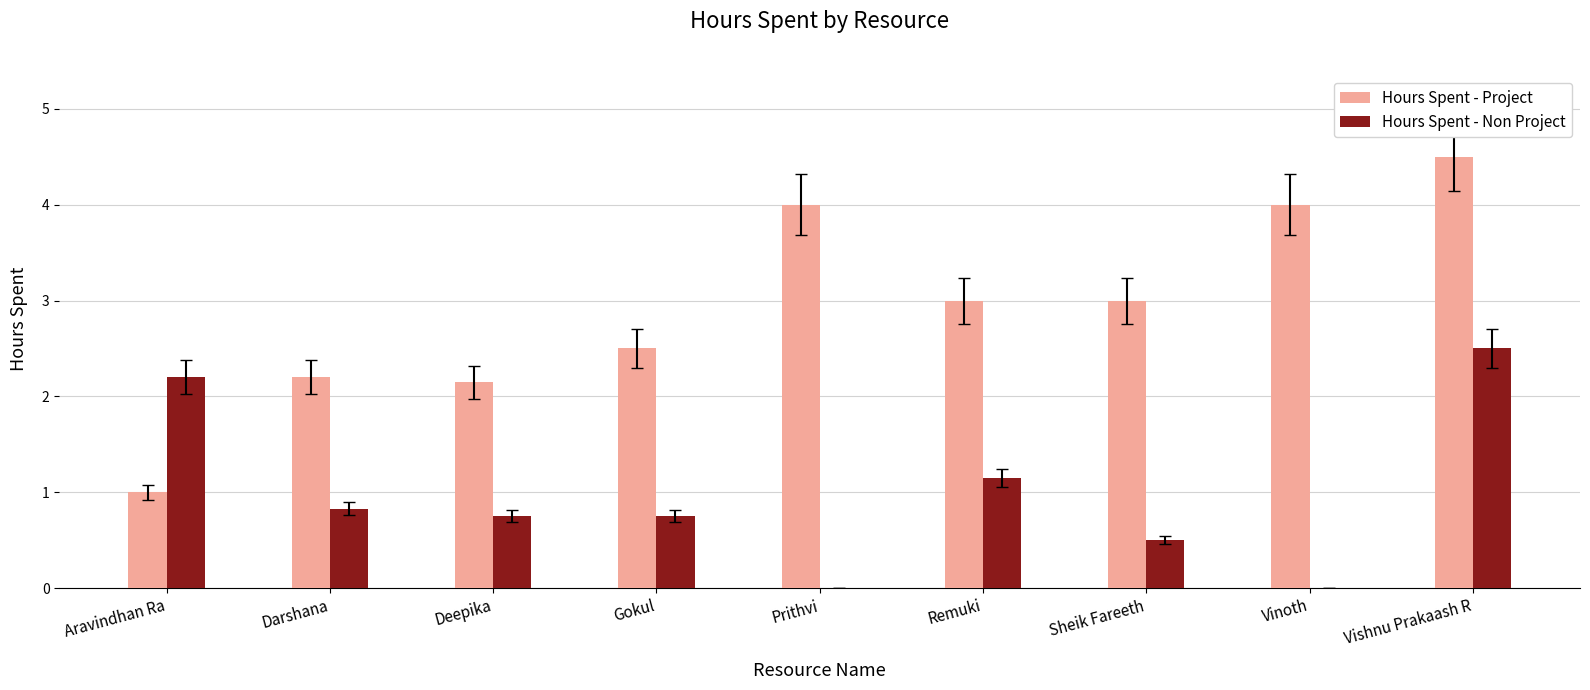

What is the sum of the Hours Spent - Project values at Gokul and Prithvi?

6.5